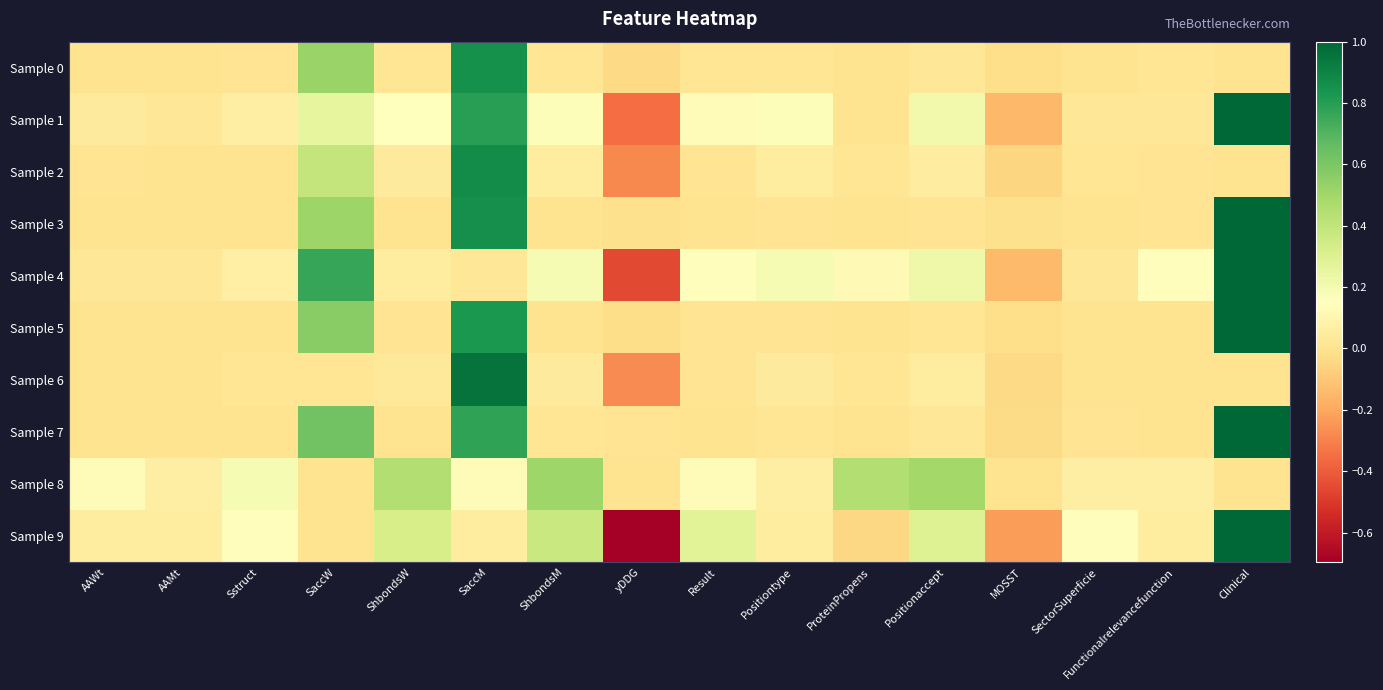

Which series has the widest spread of values?

Sample 9